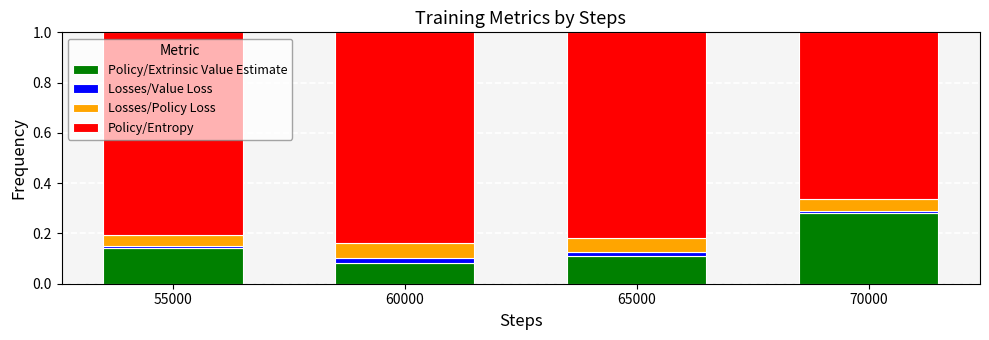

Does the chart contain any negative values?

No